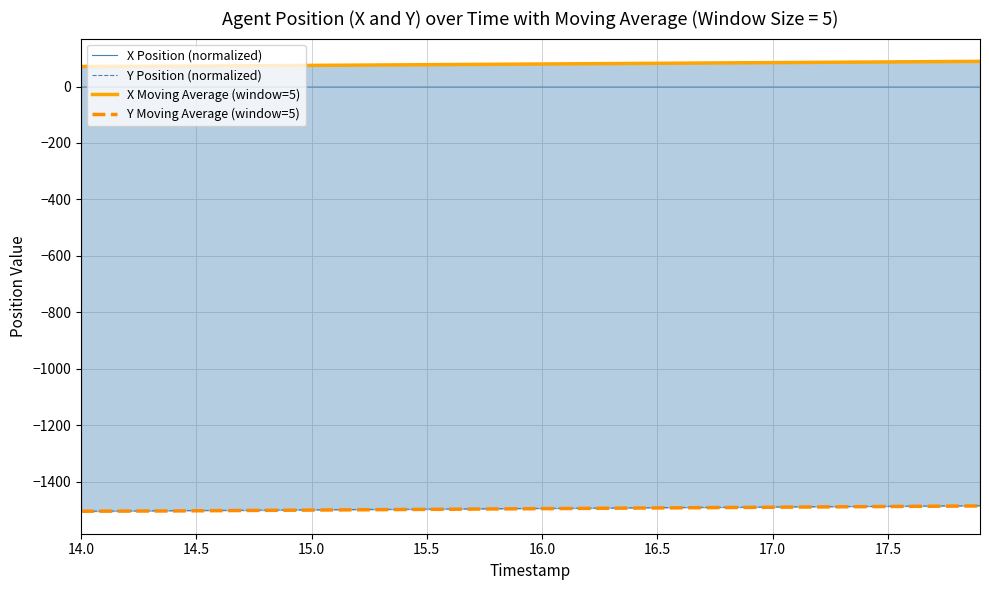

How many values in the Y Position (normalized) series are below -1494?

22